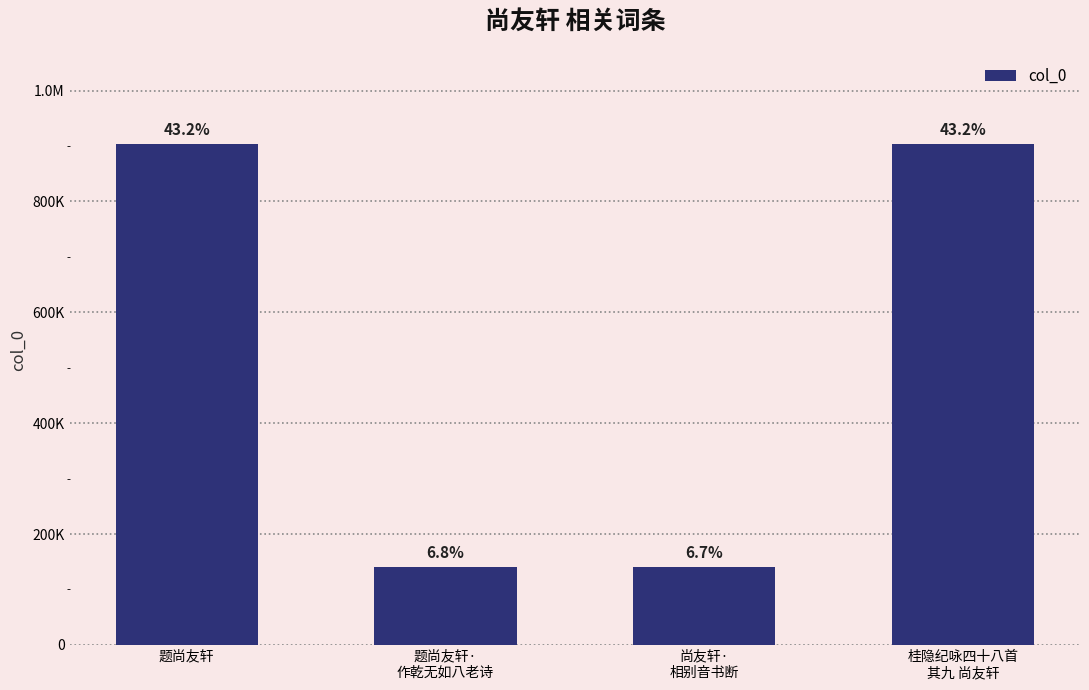

Are the bars horizontal?

No